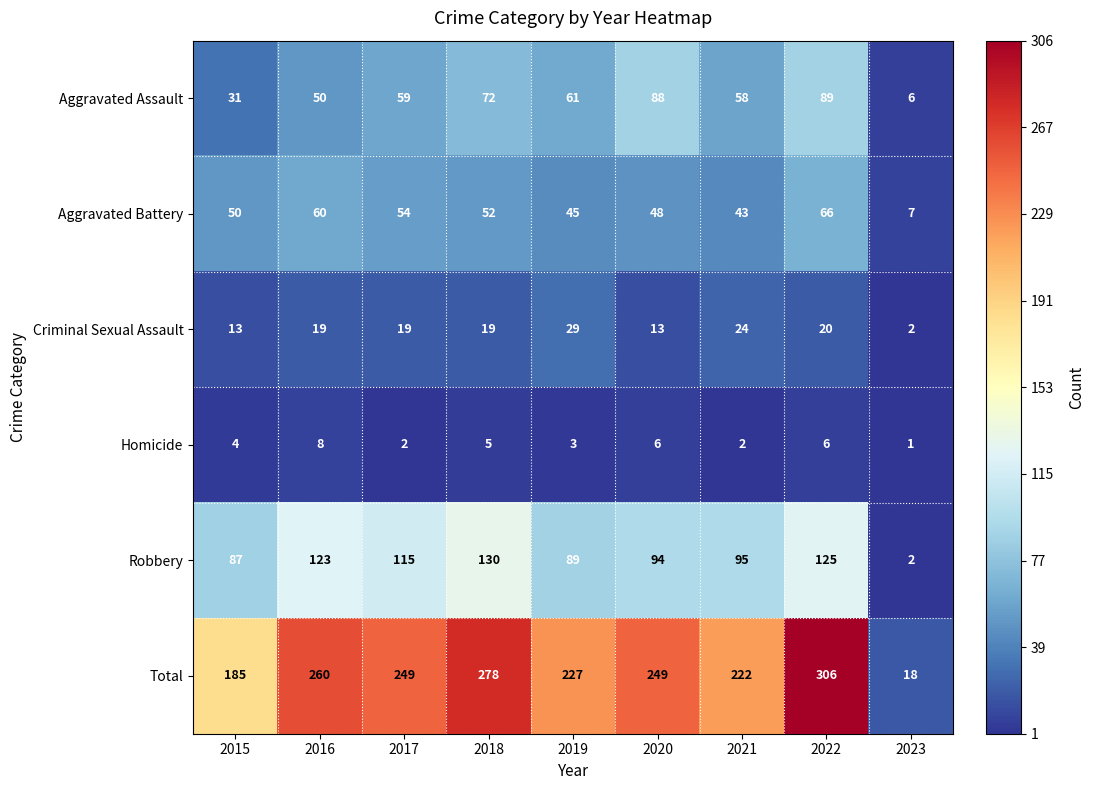

Rank the series at 2022 from lowest to highest value.

Homicide, Criminal Sexual Assault, Aggravated Battery, Aggravated Assault, Robbery, Total